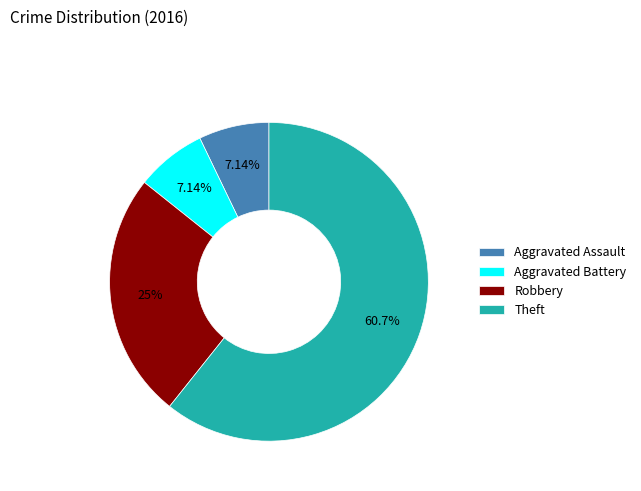

What is the largest slice in the pie chart?

Theft